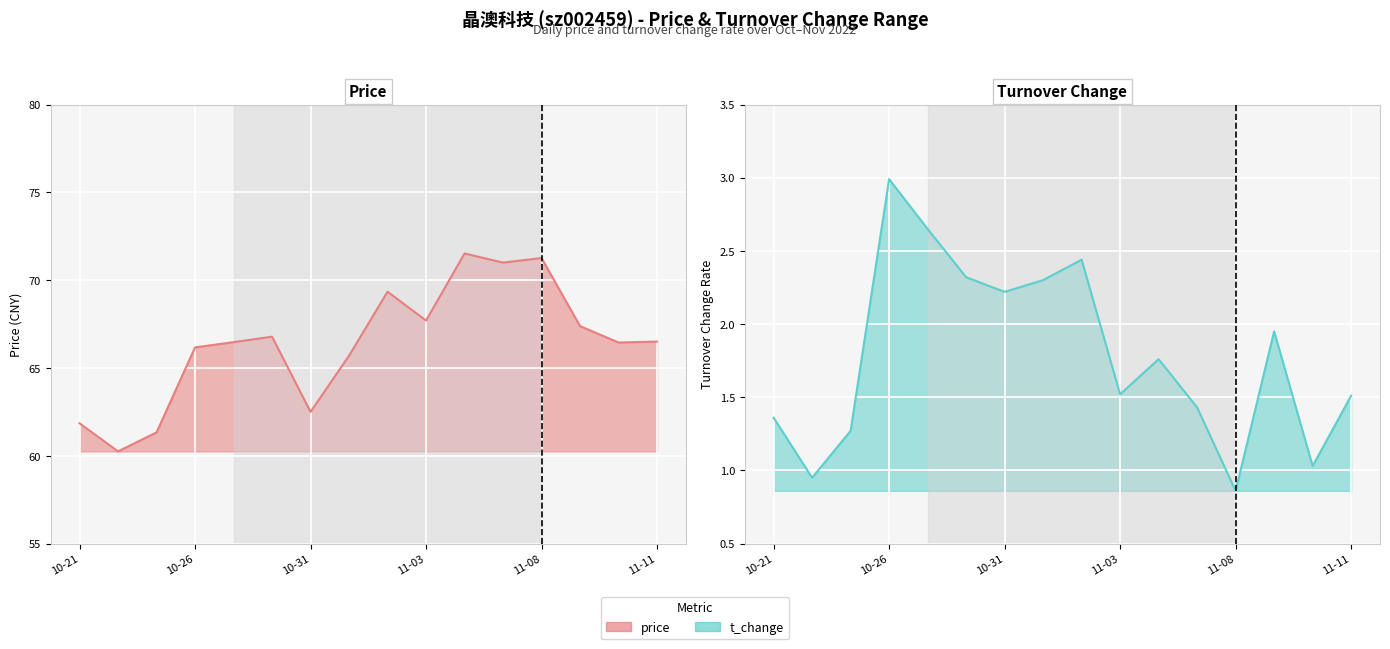

What is the label of the 12th point from the left?

2022-11-07